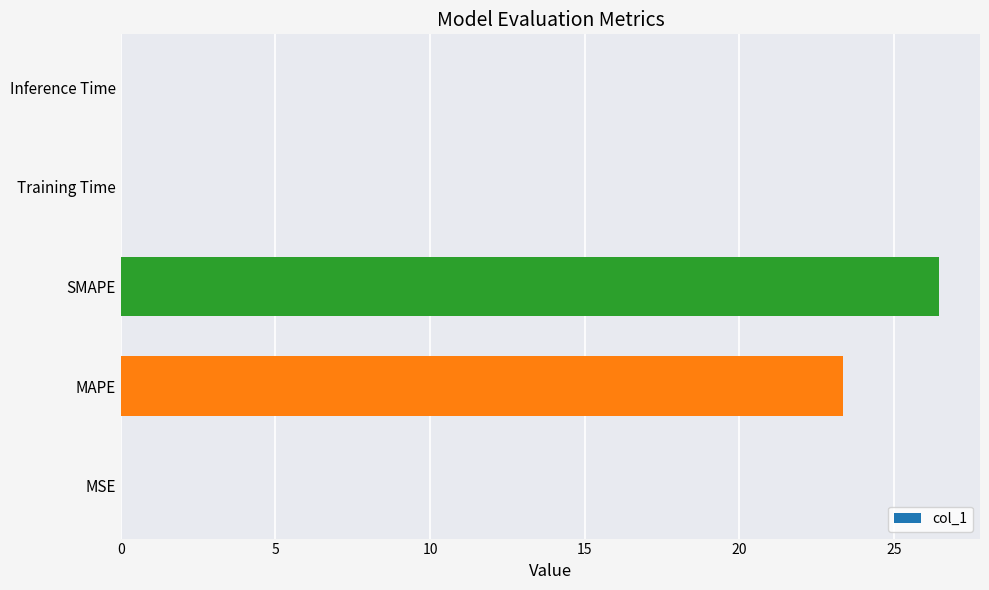

Is it true that the value at Inference Time is 0.0?

True